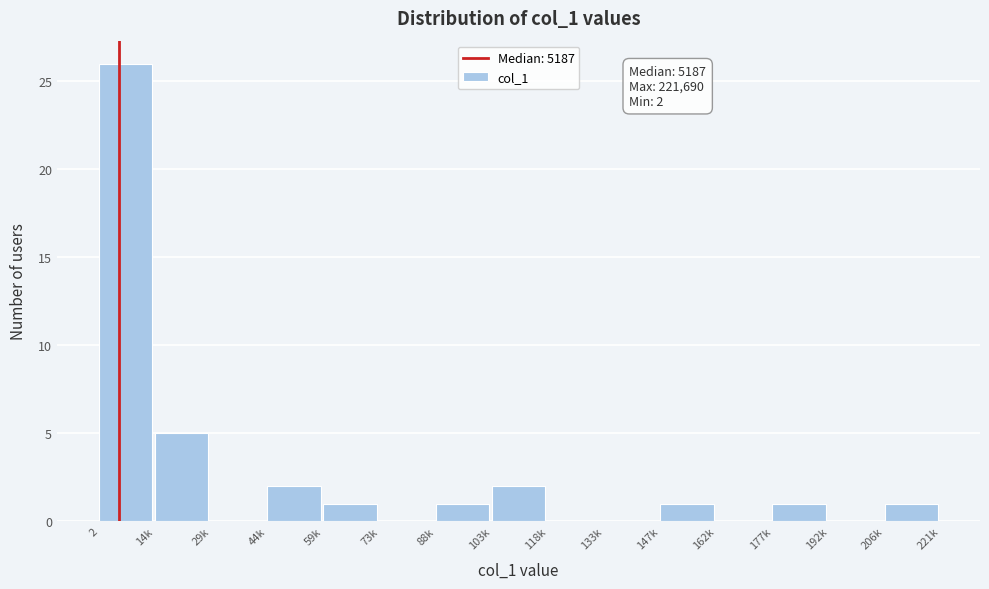

Reading left to right, list all the values displayed in this chart.

2=26	14k=5	29k=0	44k=2	59k=1	73k=0	88k=1	103k=2	118k=0	133k=0	147k=1	162k=0	177k=1	192k=0	206k=1